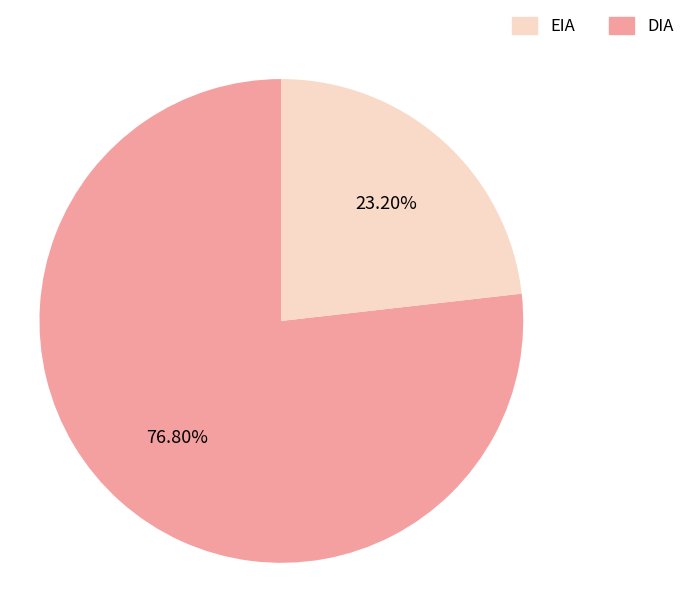

To the nearest percent, what is the difference between the largest and smallest slice percentages?

54%